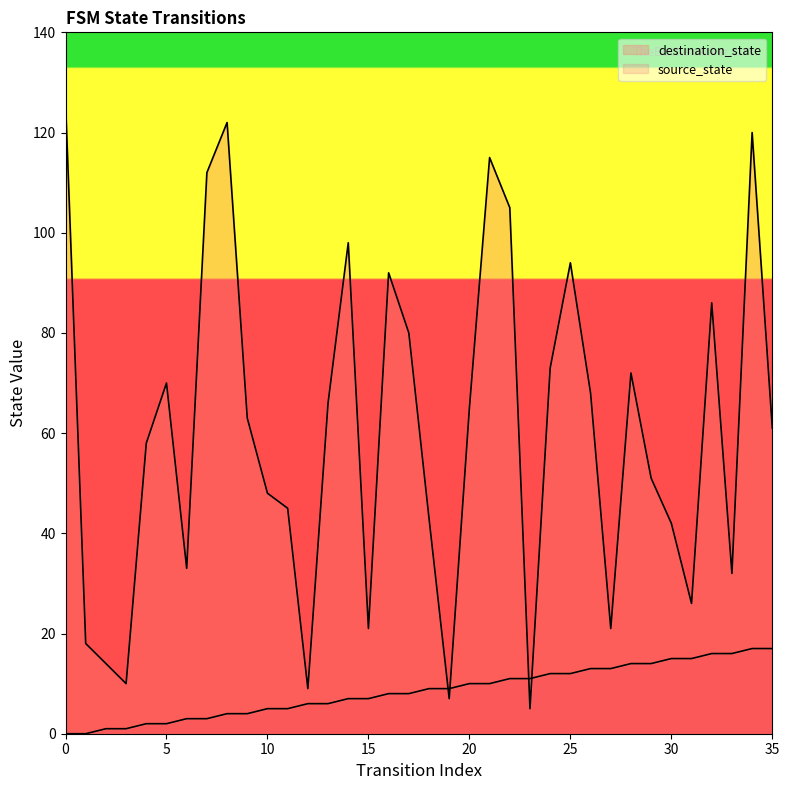

List the series in order of their overall mean, highest first.

destination_state, source_state